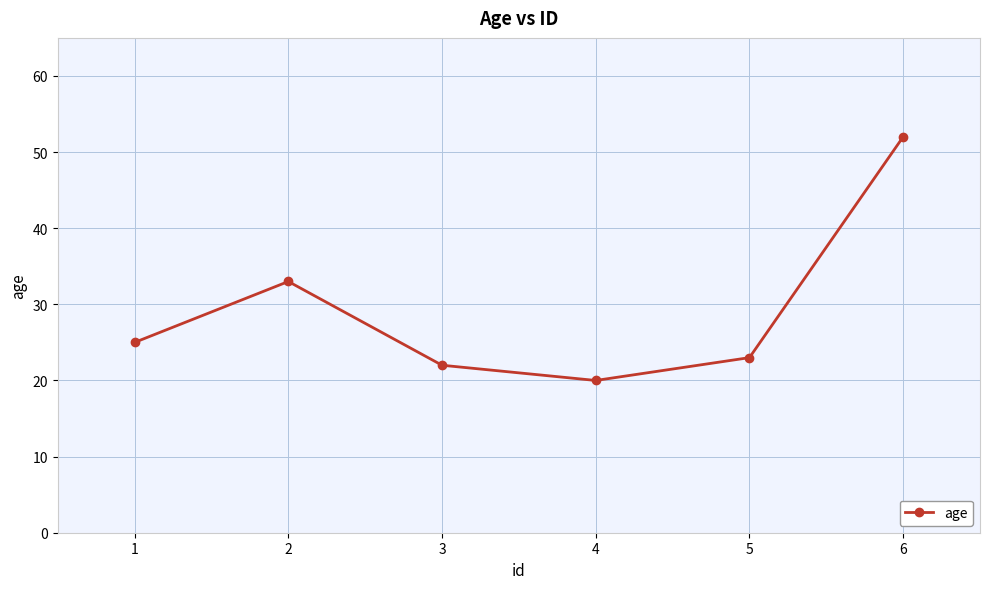

What is the maximum value shown in the chart?

52